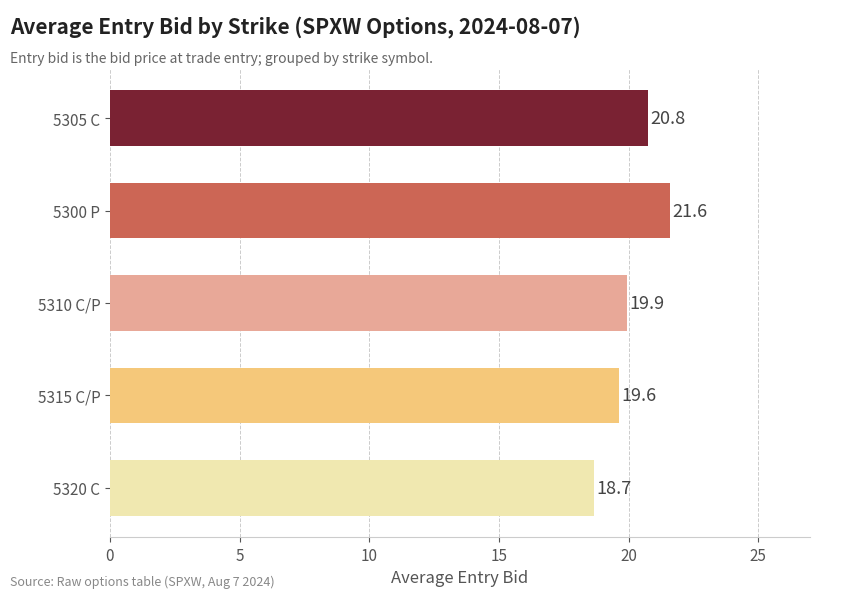

What is the greatest value displayed?

21.6